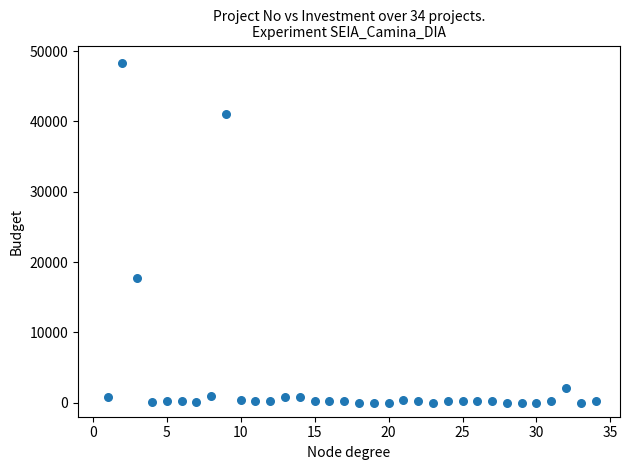

What Y value in the scatter plot is closest to 24192?

17668